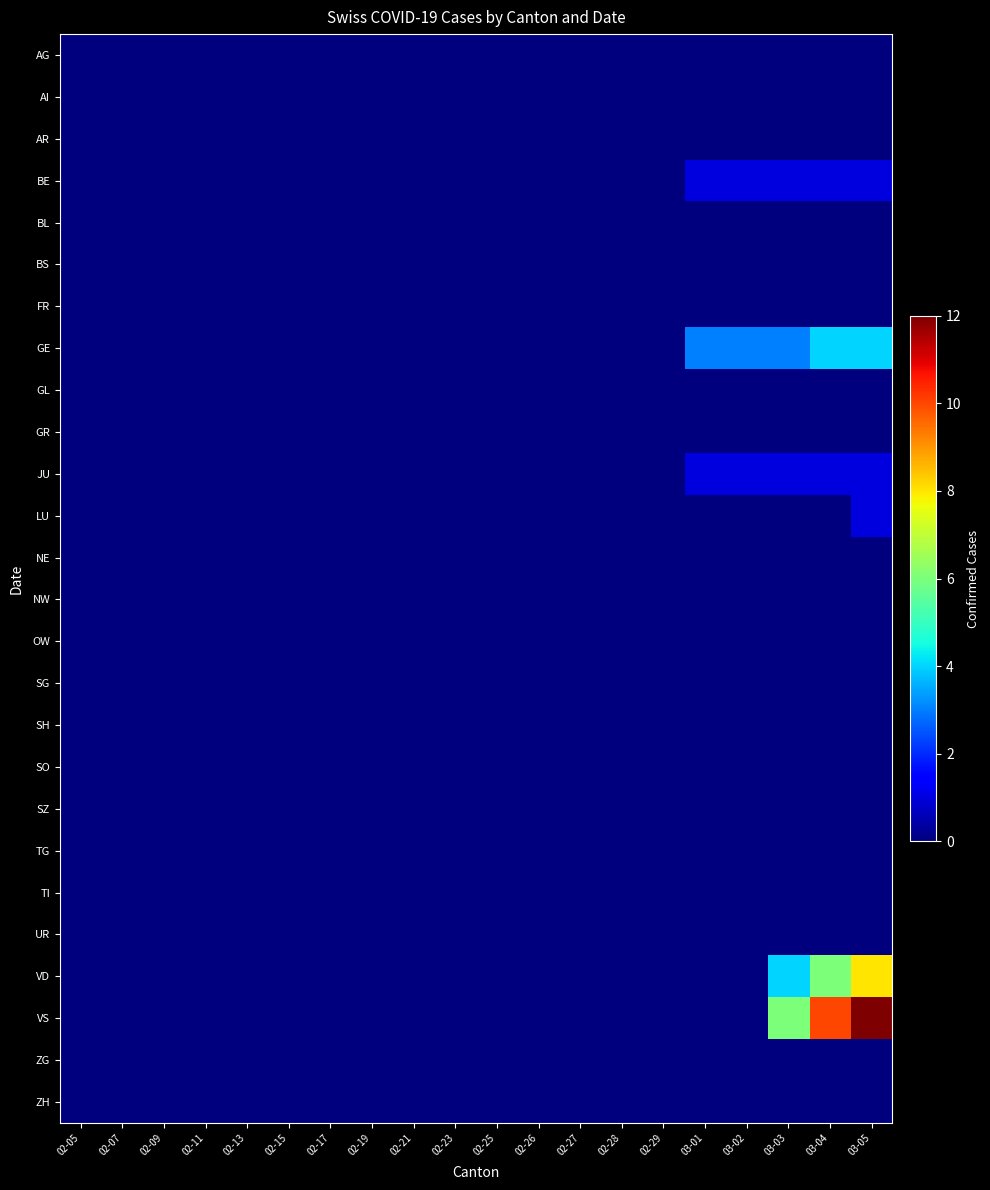

How many distinct data groups are displayed?

26